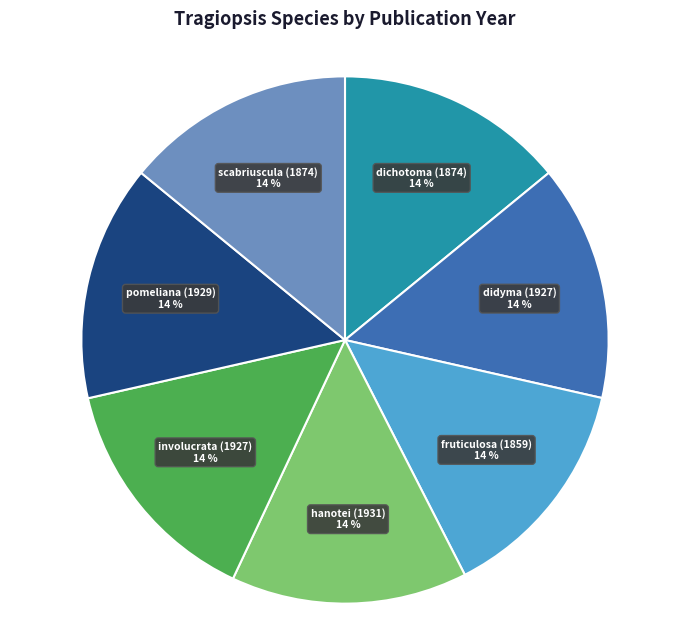

To the nearest percent, what is the average slice percentage?

14%